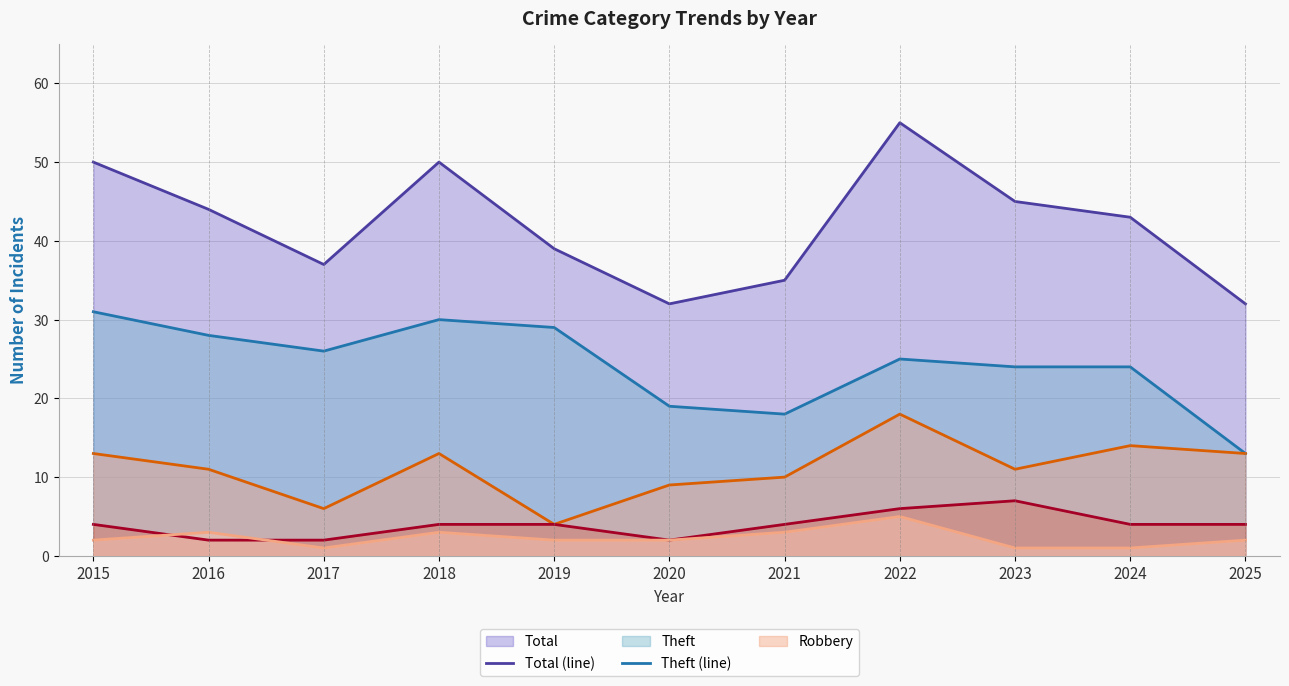

Rank the categories by Robbery (line) value from highest to lowest.

2022, 2024, 2015, 2018, 2025, 2016, 2023, 2021, 2020, 2017, 2019